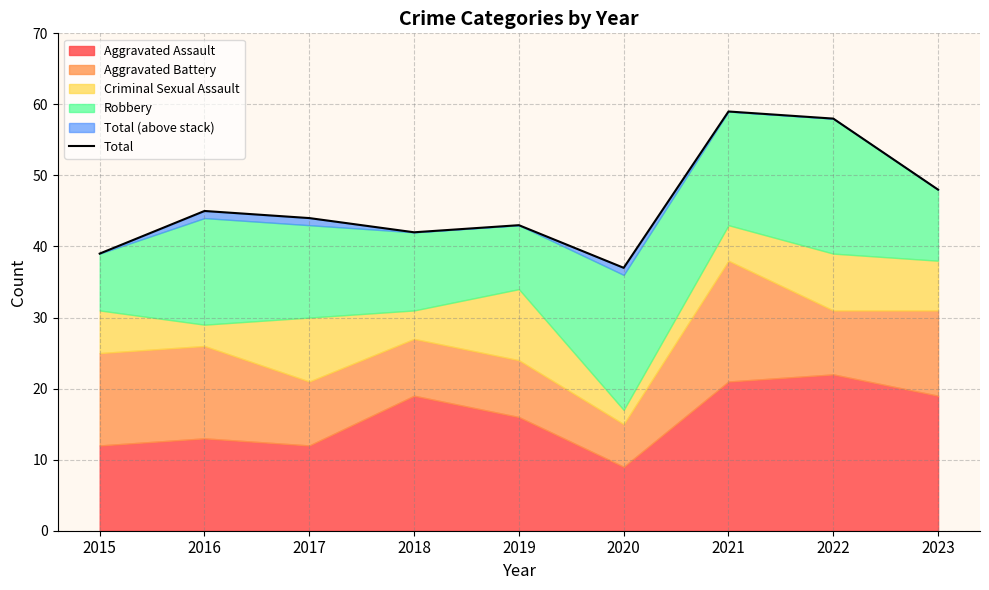

Rank the categories by value from highest to lowest.

2021, 2022, 2023, 2016, 2017, 2019, 2018, 2015, 2020